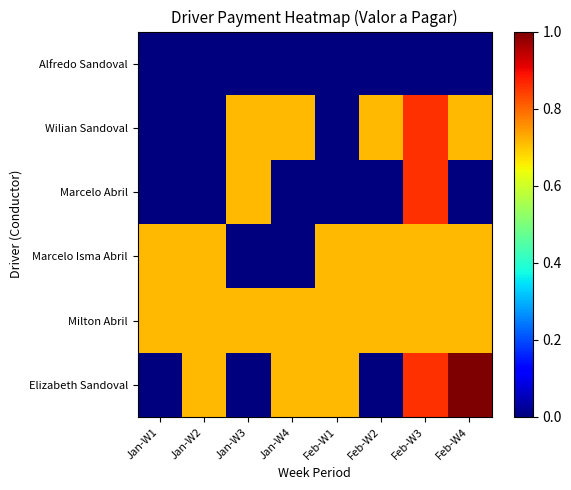

Reading left to right, extract all data points from this chart.

Alfredo Sandoval: Jan-W1=0.0	Jan-W2=0.0	Jan-W3=0.0	Jan-W4=0.0	Feb-W1=0.0	Feb-W2=0.0	Feb-W3=0.0	Feb-W4=0.0
Wilian Sandoval: Jan-W1=0.0	Jan-W2=0.0	Jan-W3=0.7	Jan-W4=0.7	Feb-W1=0.0	Feb-W2=0.7	Feb-W3=0.9	Feb-W4=0.7
Marcelo Abril: Jan-W1=0.0	Jan-W2=0.0	Jan-W3=0.7	Jan-W4=0.0	Feb-W1=0.0	Feb-W2=0.0	Feb-W3=0.9	Feb-W4=0.0
Marcelo Isma Abril: Jan-W1=0.7	Jan-W2=0.7	Jan-W3=0.0	Jan-W4=0.0	Feb-W1=0.7	Feb-W2=0.7	Feb-W3=0.7	Feb-W4=0.7
Milton Abril: Jan-W1=0.7	Jan-W2=0.7	Jan-W3=0.7	Jan-W4=0.7	Feb-W1=0.7	Feb-W2=0.7	Feb-W3=0.7	Feb-W4=0.7
Elizabeth Sandoval: Jan-W1=0.0	Jan-W2=0.7	Jan-W3=0.0	Jan-W4=0.7	Feb-W1=0.7	Feb-W2=0.0	Feb-W3=0.9	Feb-W4=1.0